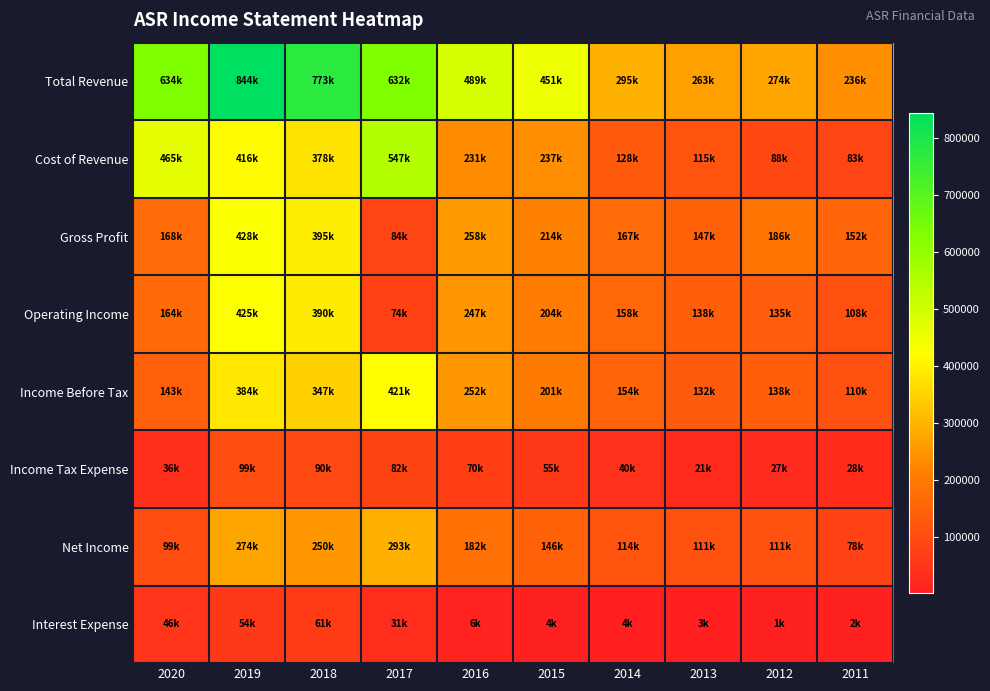

At how many categories does at least one series exceed 779886?

1